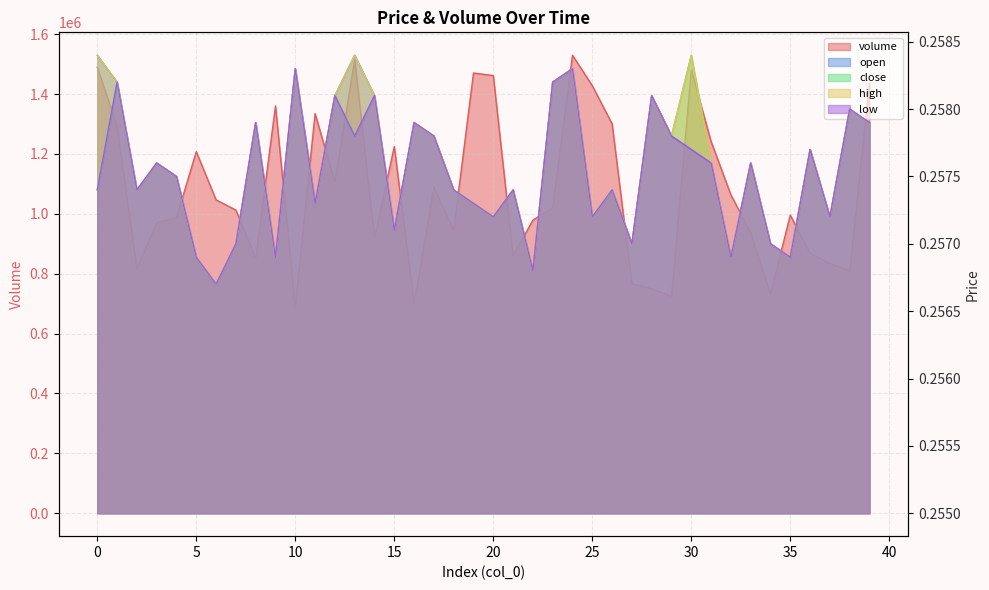

What is the minimum value for high?

0.3